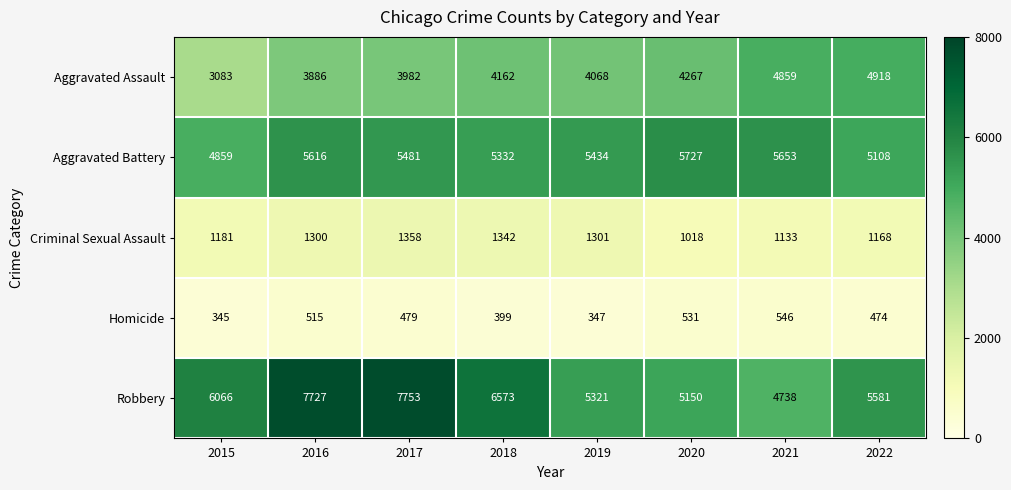

What is the maximum value for Robbery?

7753